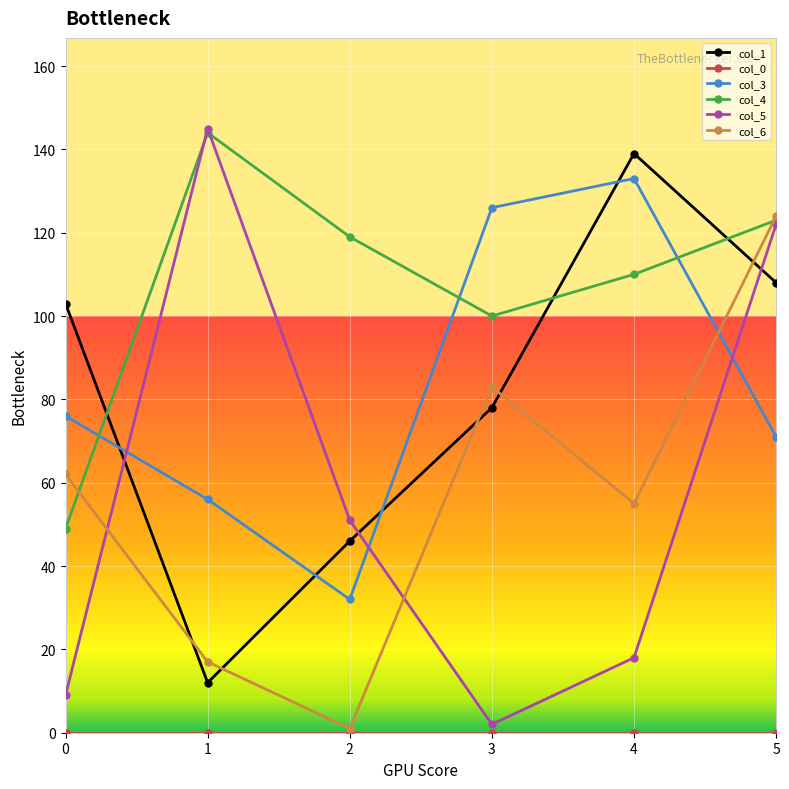

In col_5, how many points are lower than both neighbors (excluding endpoints)?

1